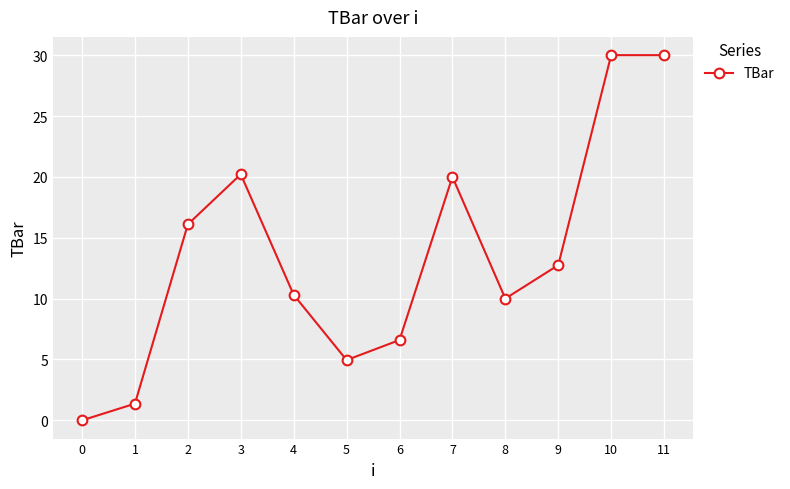

How many data points does each series have?

12